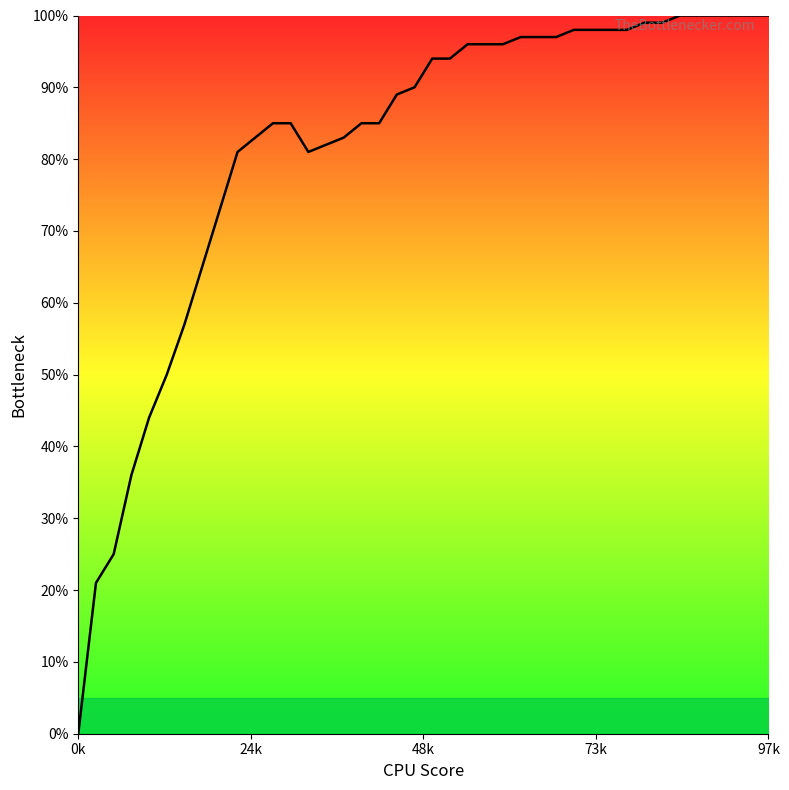

What is the difference between the second highest and minimum values?

1.0